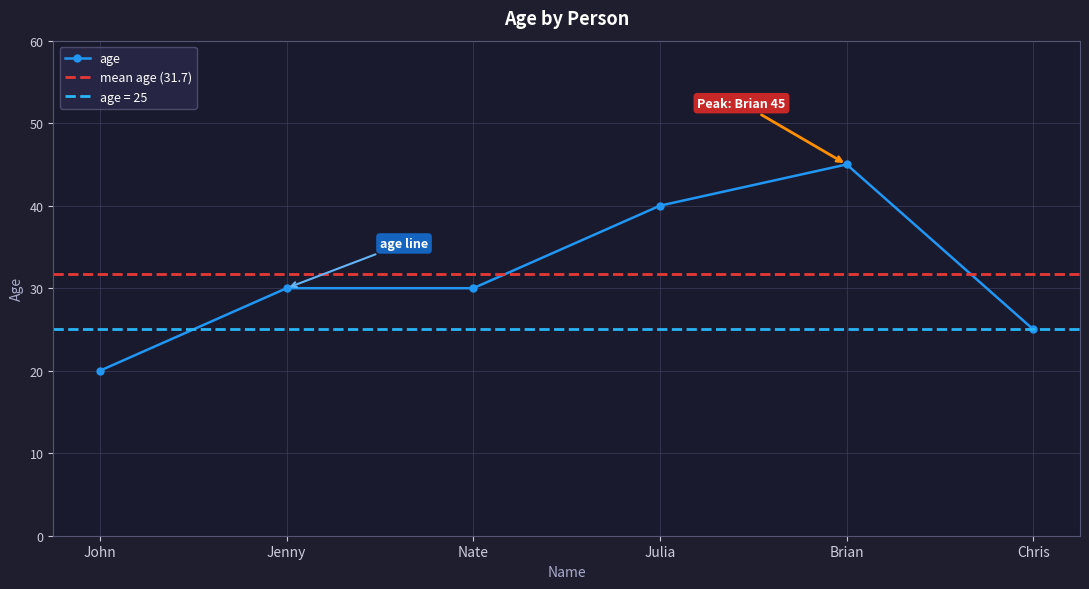

At which label does the data first exceed 30?

Julia